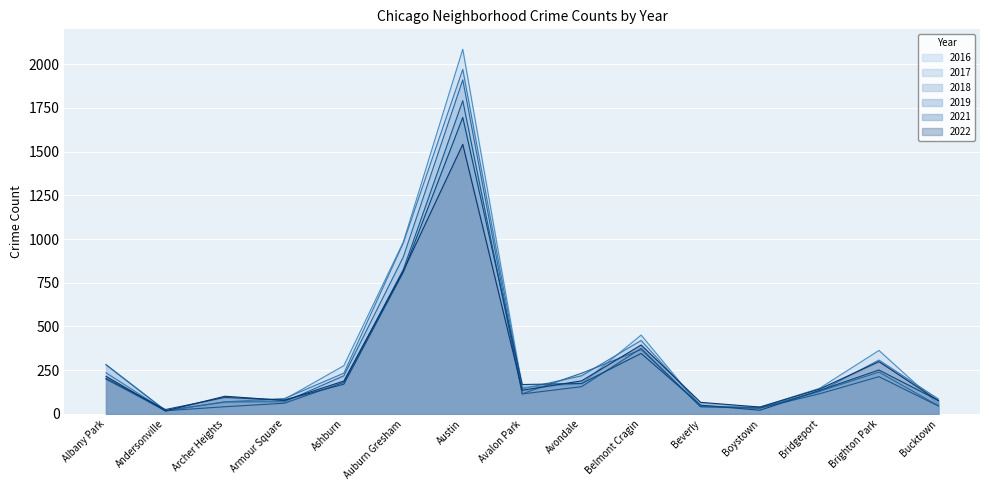

What is the maximum value for 2018?

1911